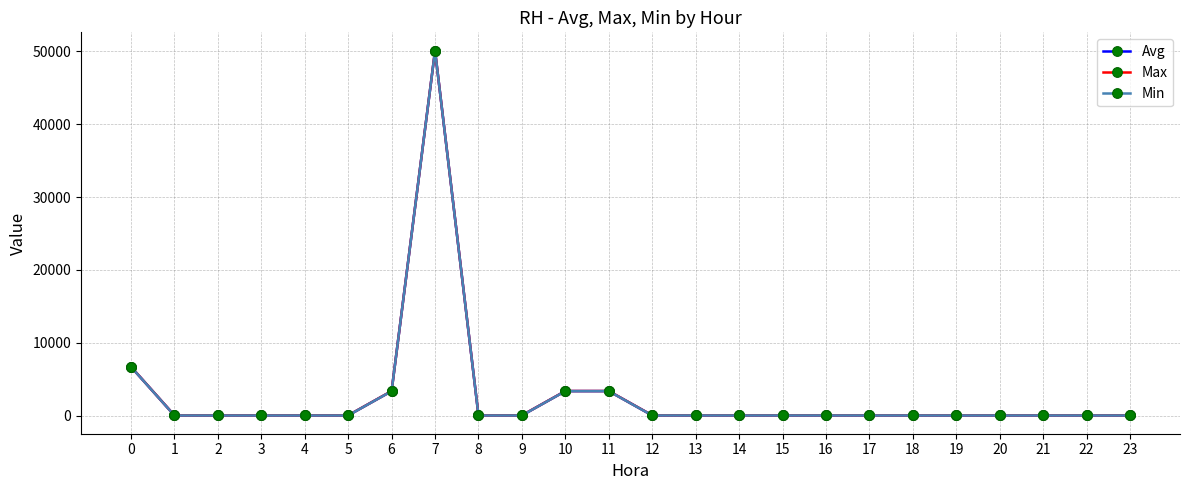

Is the value of Max at 6 greater than the value of Avg at 20?

Yes